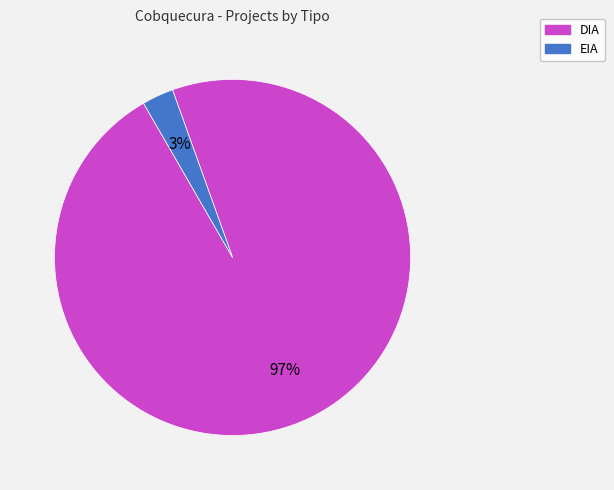

Is EIA the majority of the pie?

No